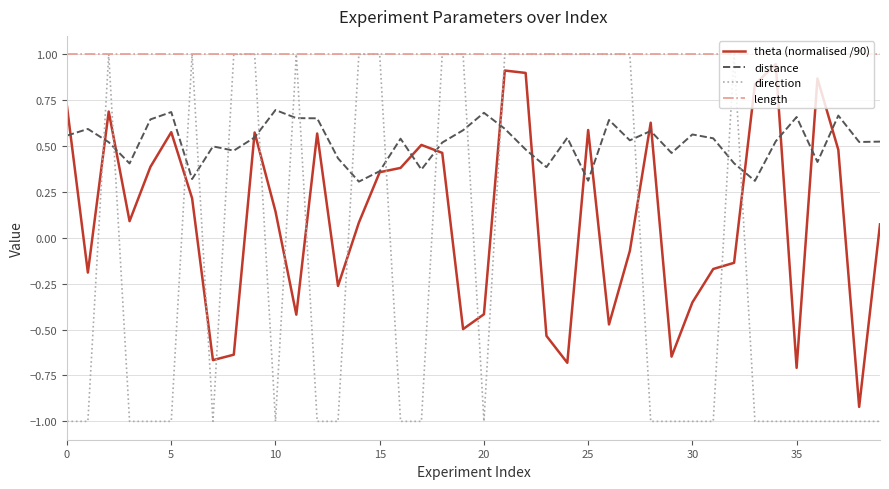

Which series has the widest spread of values?

direction